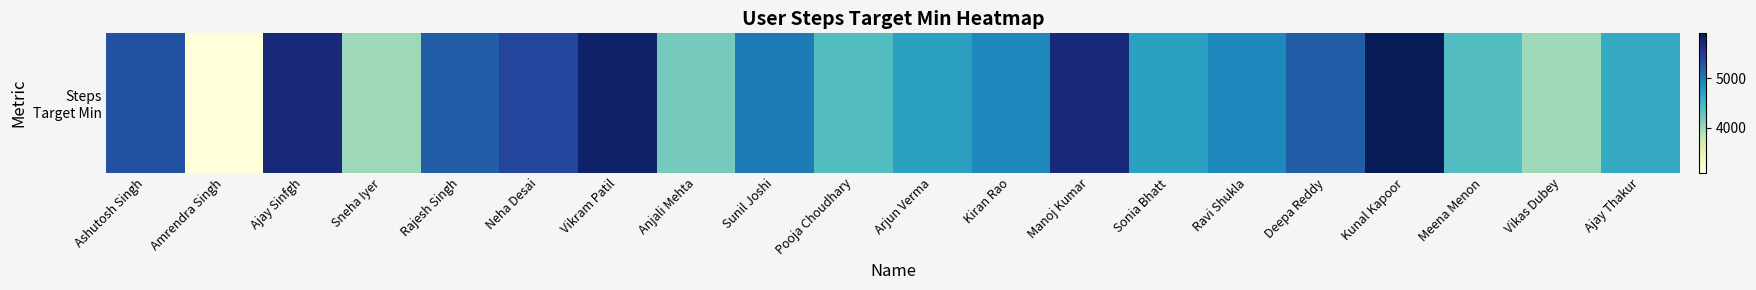

How many values are below 4900?

9